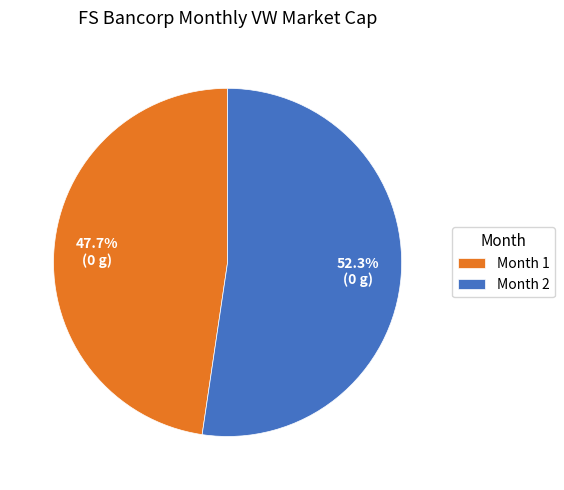

Count the number of slices in the pie.

2